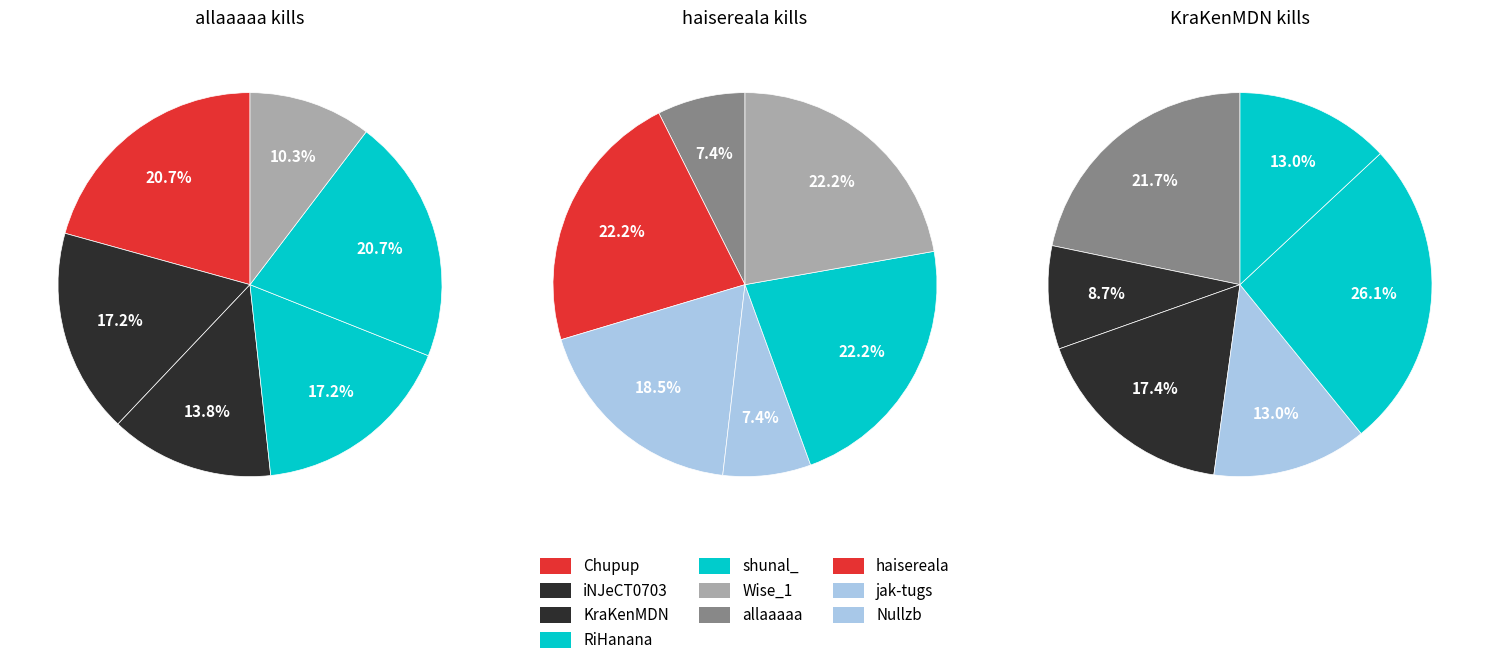

Does haisereala represent more than half of the total?

No